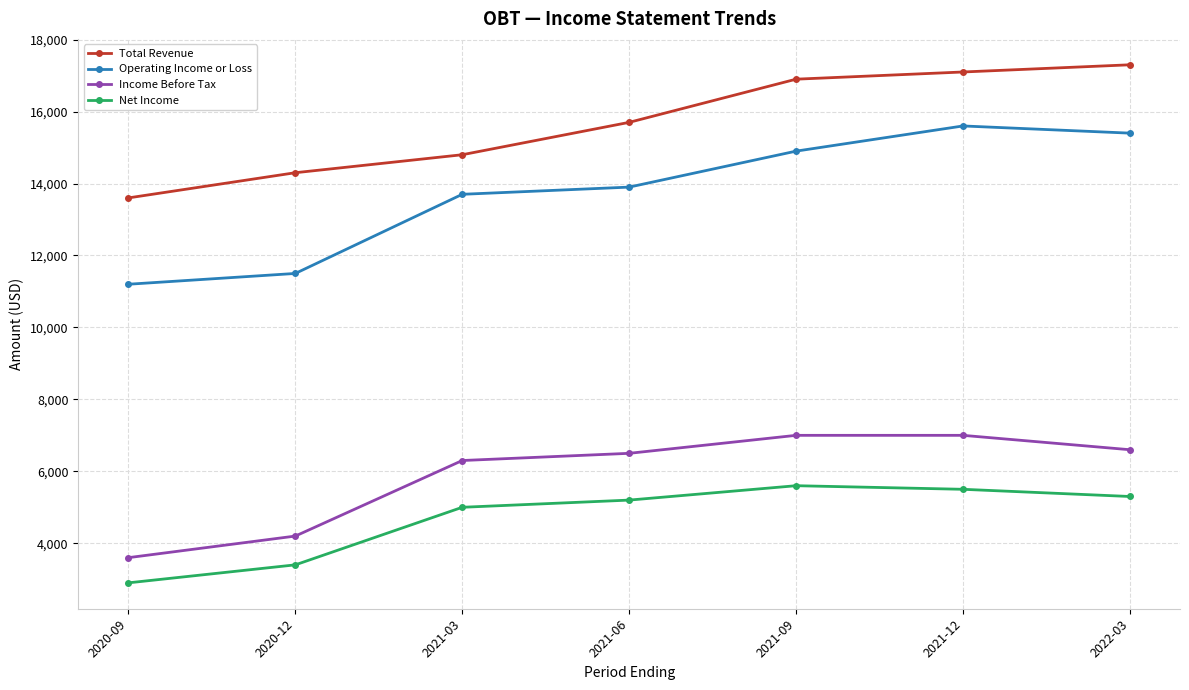

Where is the first local maximum for Operating Income or Loss?

2021-12